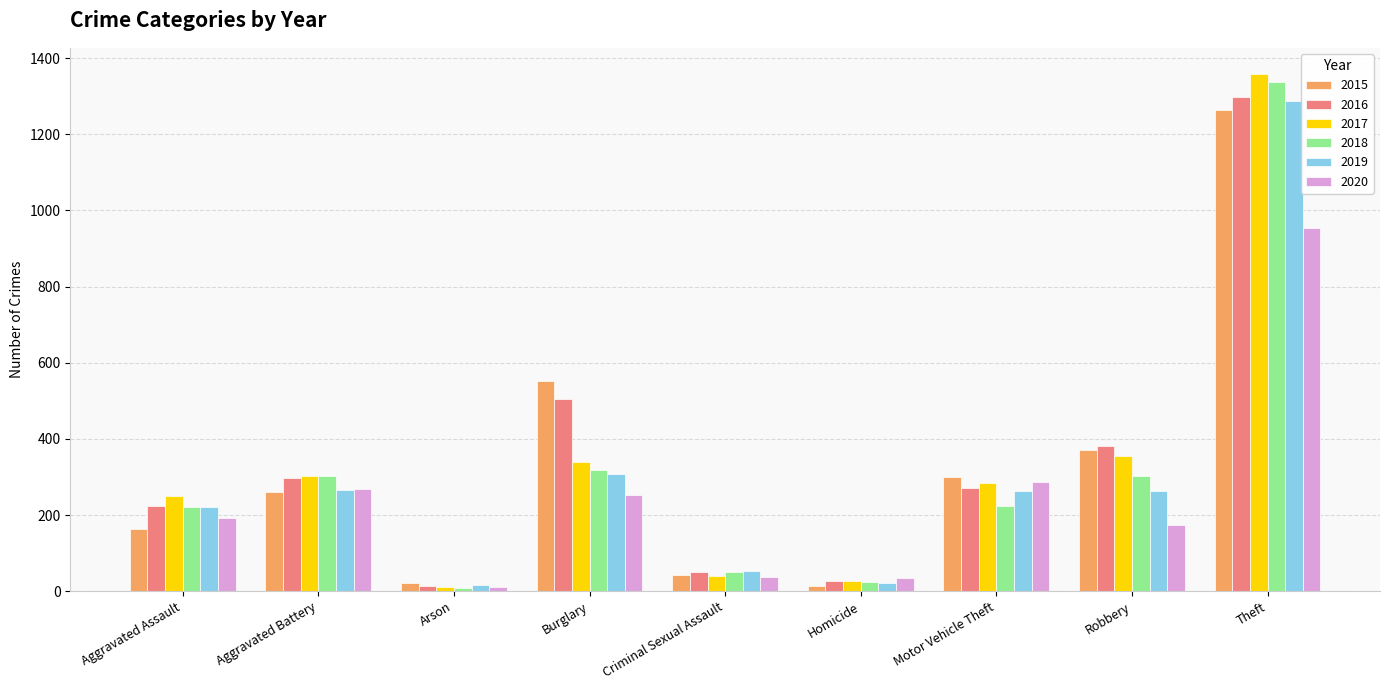

Is the value of 2018 at Burglary greater than the value of 2016 at Theft?

No